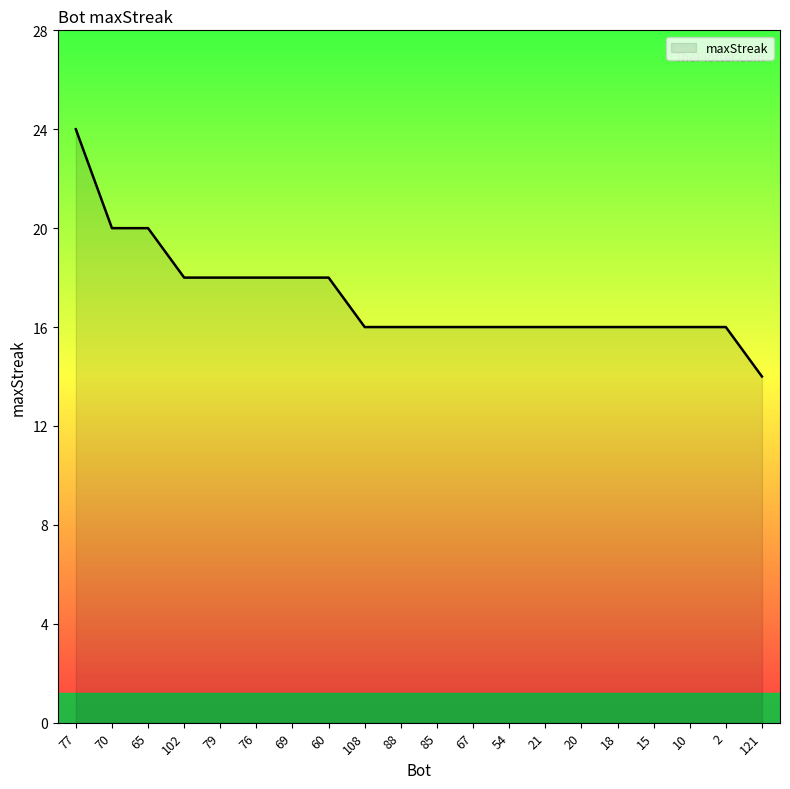

Read the value at 88, to the nearest 5.

15